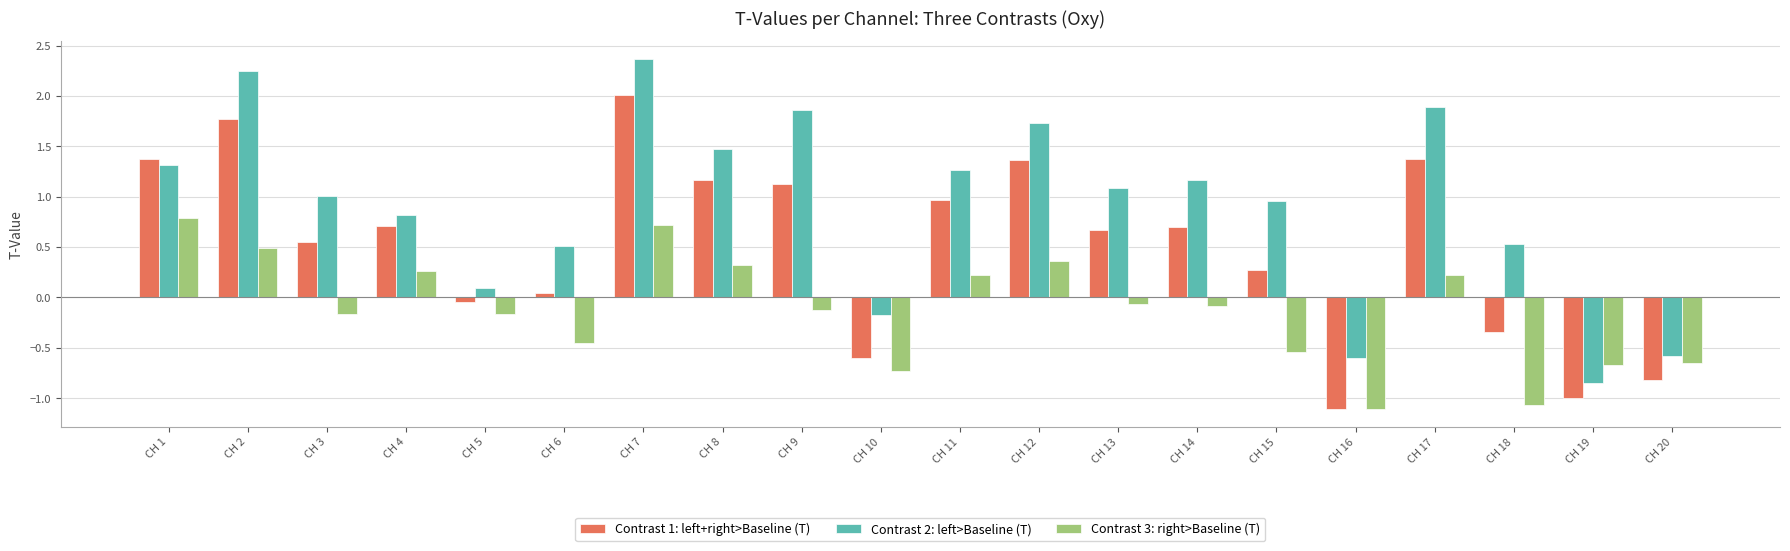

The Contrast 2: left>Baseline (T) series shows -0.6 at CH 20. True or false?

True